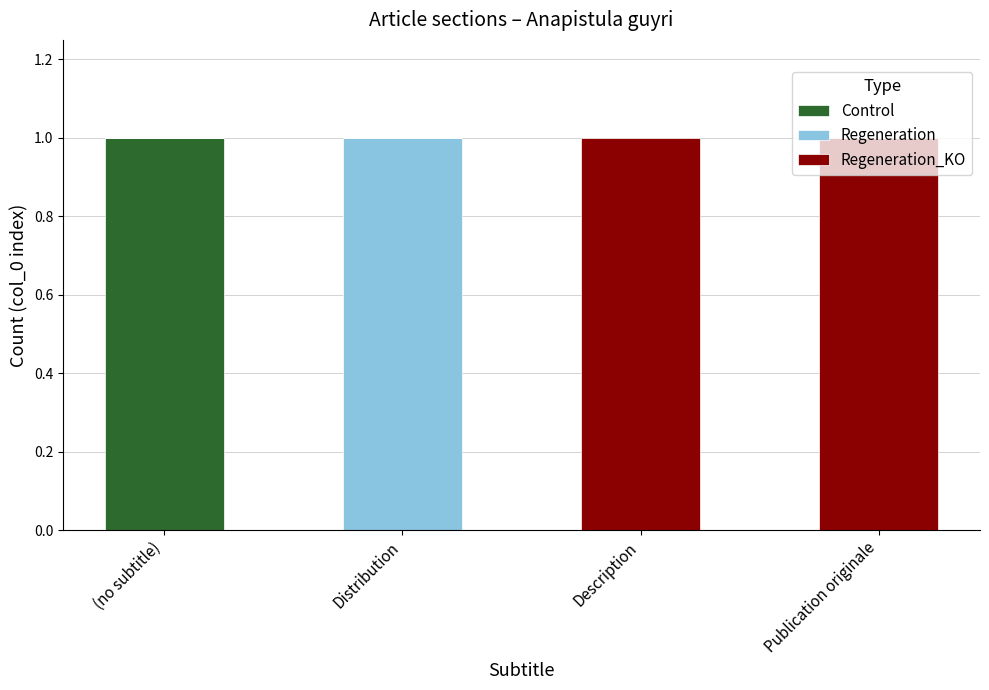

How many data points does each series have?

4